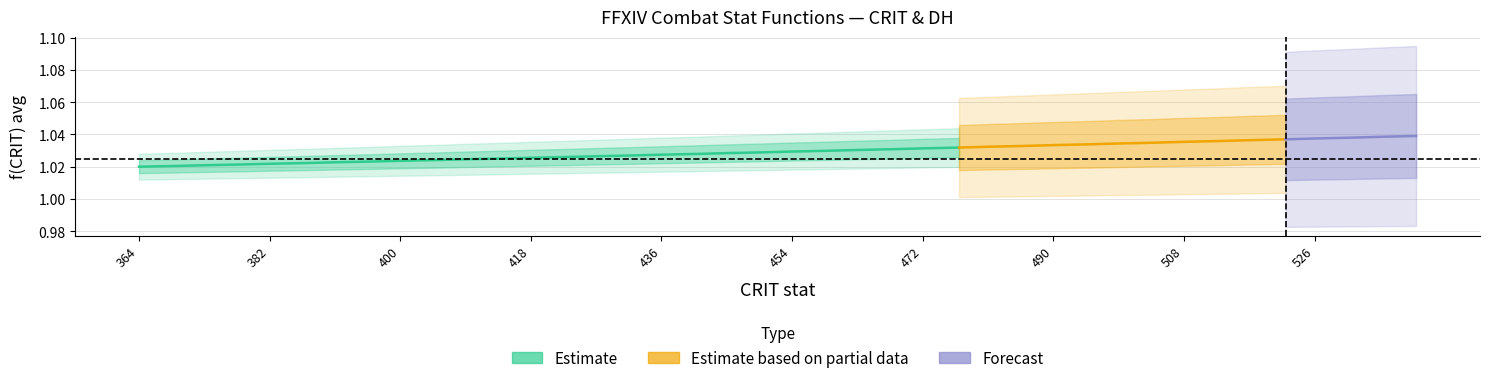

At how many categories does at least one series exceed 0?

40